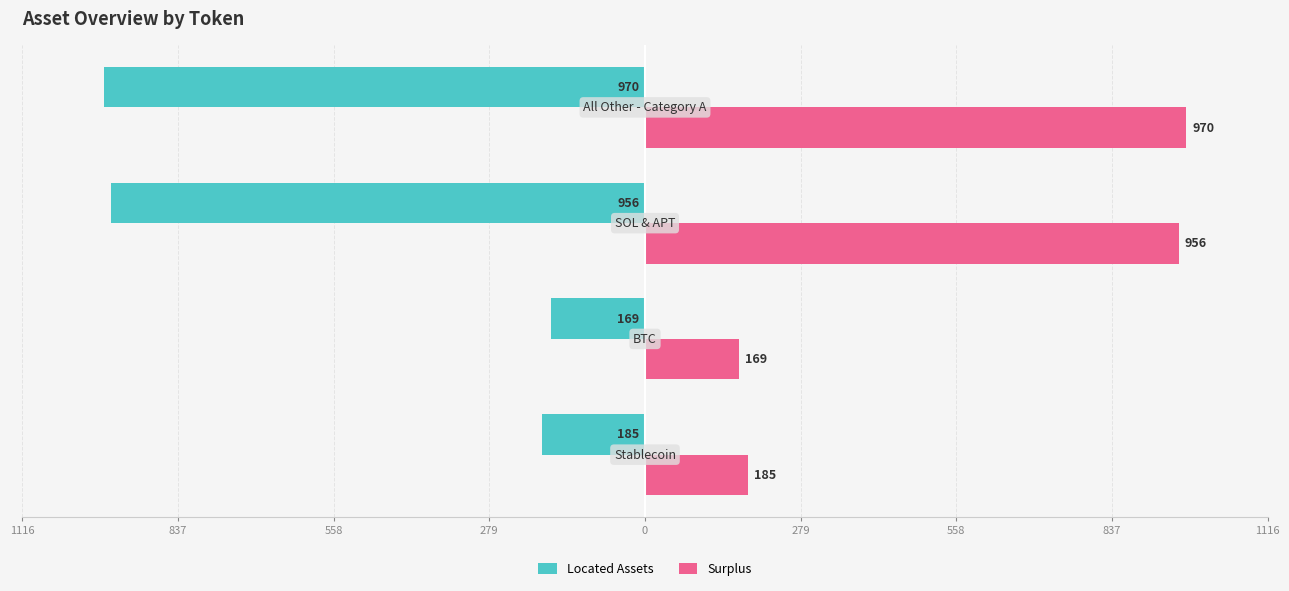

What are all the series names shown in the legend?

Located Assets, Surplus